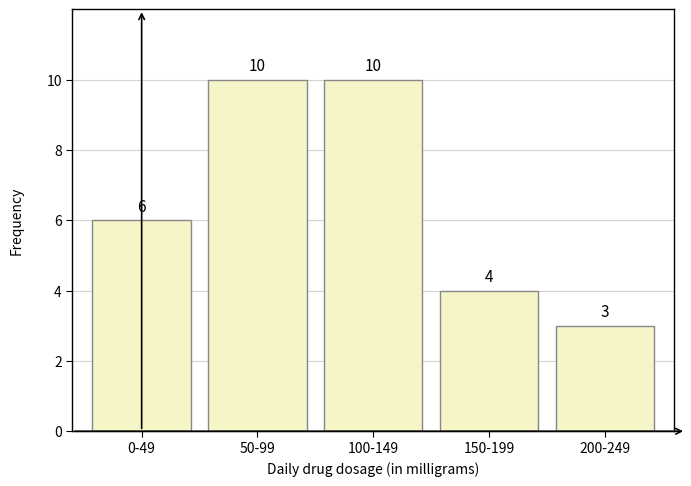

Reading left to right, extract all data points from this chart.

0-49=6	50-99=10	100-149=10	150-199=4	200-249=3